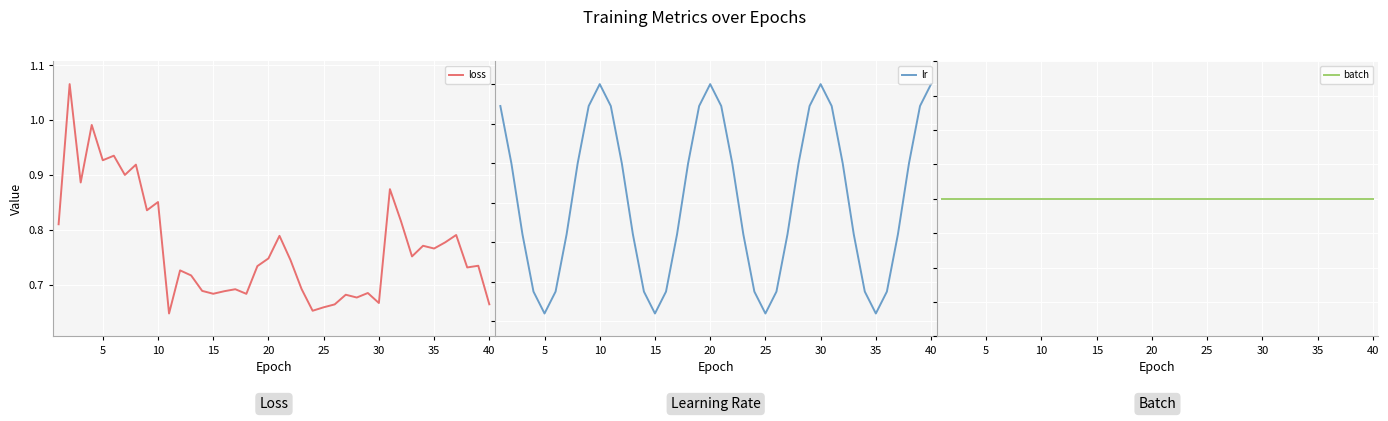

True or false: loss and lr intersect in this chart.

False